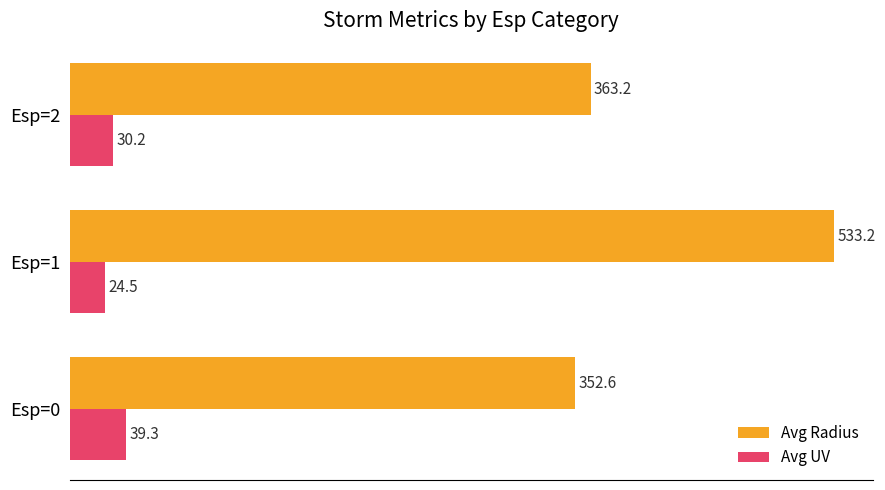

Rank the categories by Avg Radius value from highest to lowest.

Esp=1, Esp=2, Esp=0